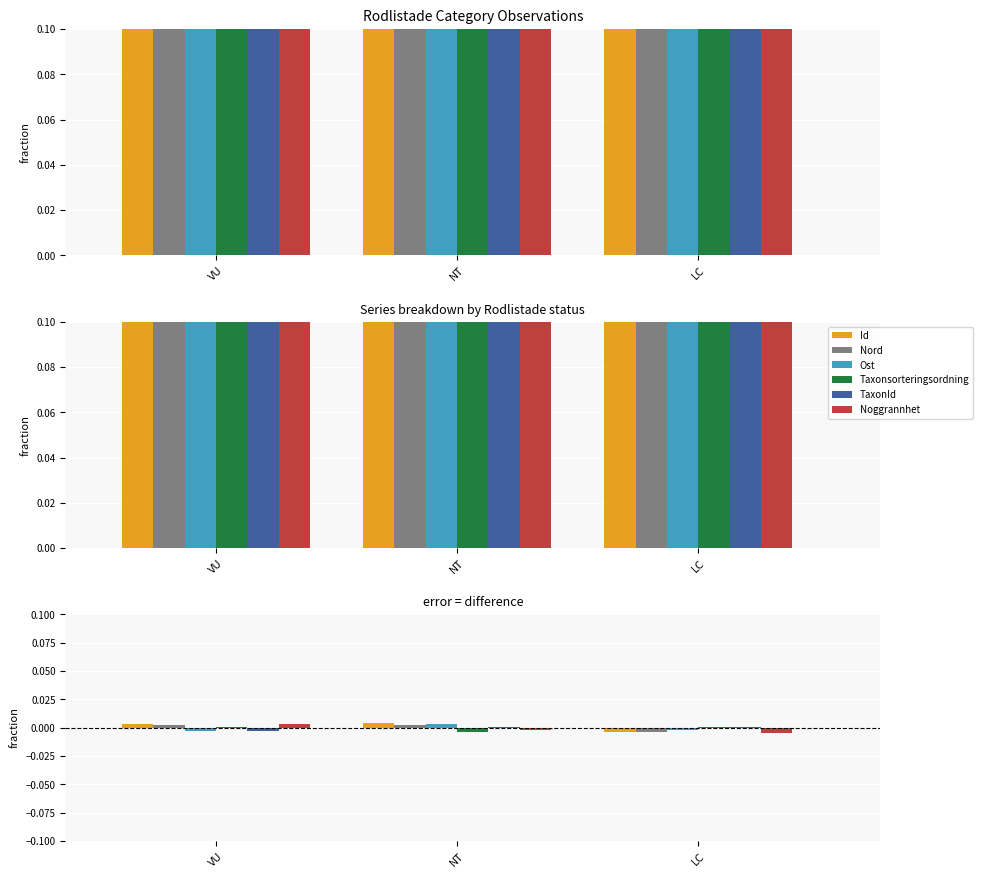

List the labels in order of TaxonId value, largest first.

NT, LC, VU